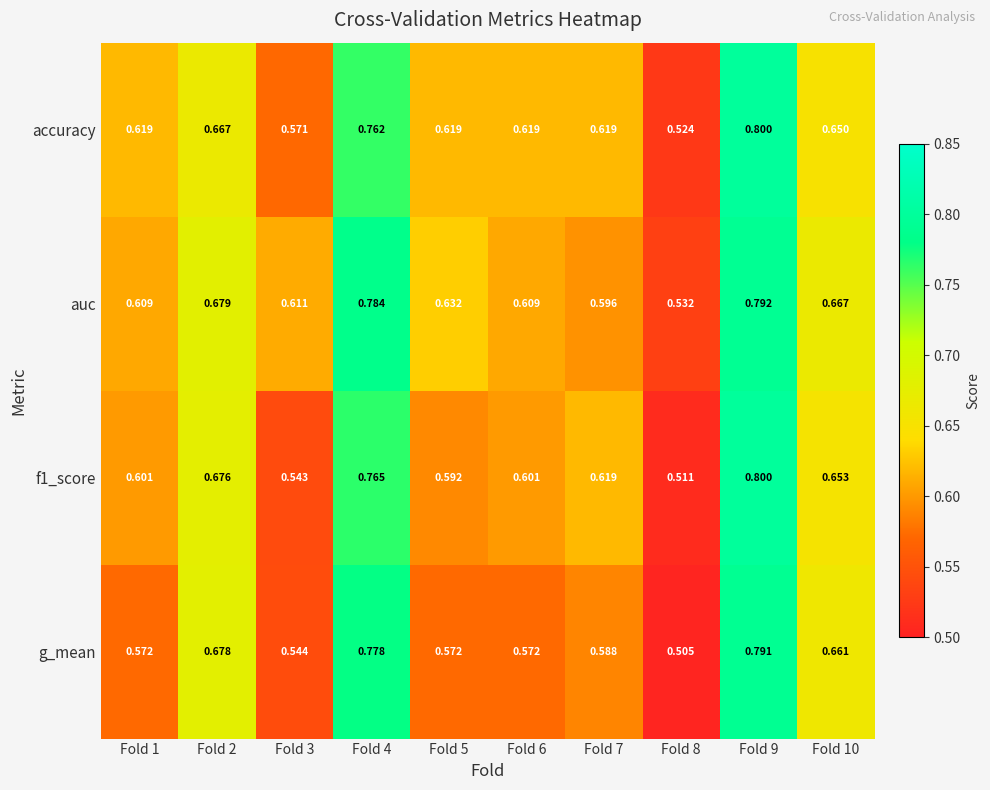

Is the value of g_mean at Fold 3 greater than the value of f1_score at Fold 8?

Yes